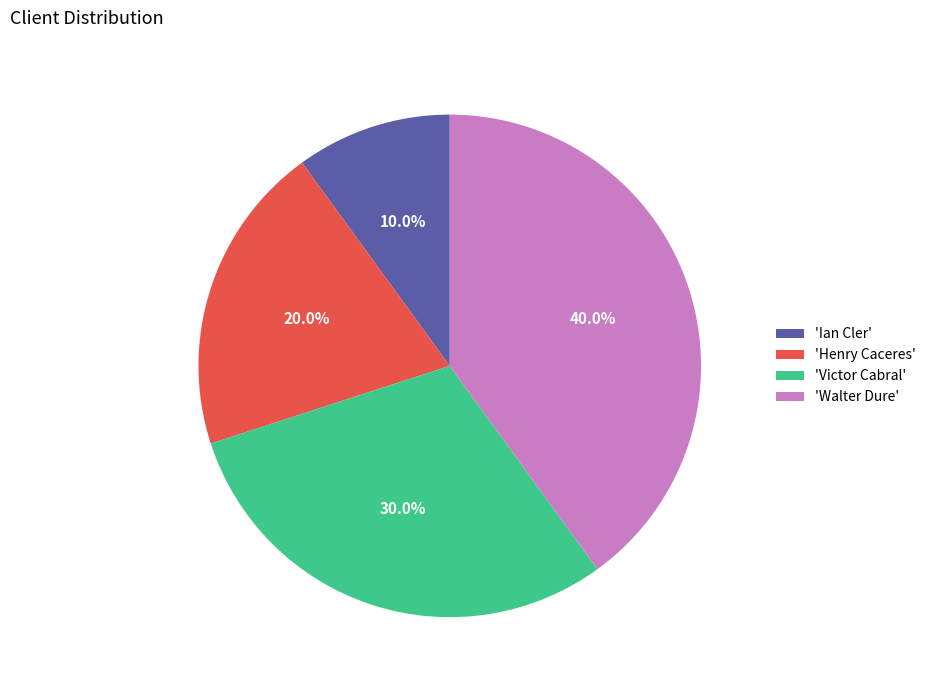

Which category has the biggest portion of the pie?

'Walter Dure'